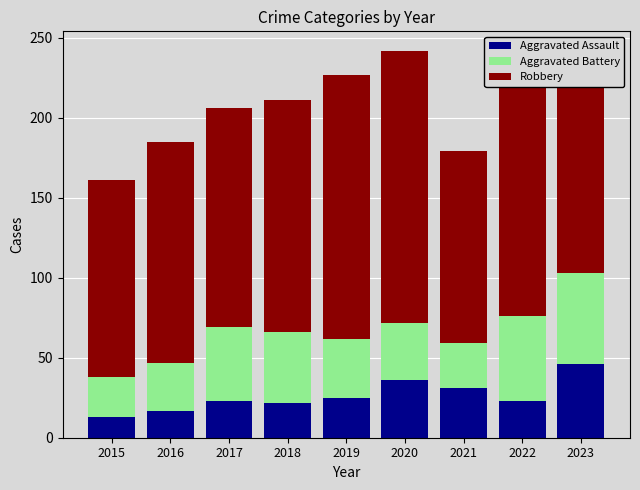

Count the number of data series in this chart.

3